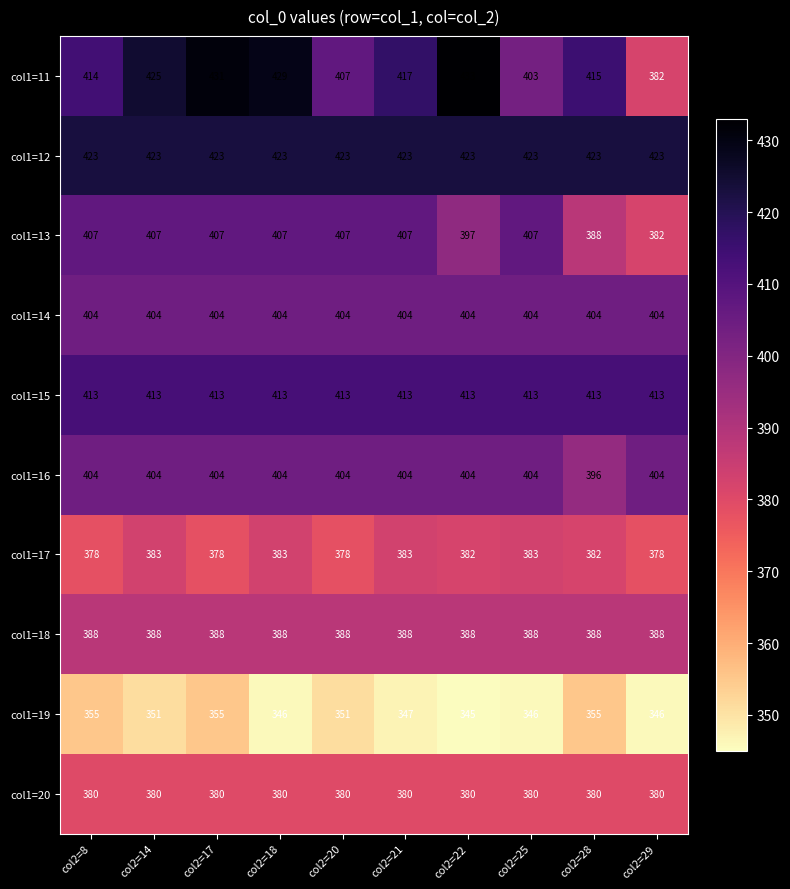

What is the sum of all col1=13 values?

4016